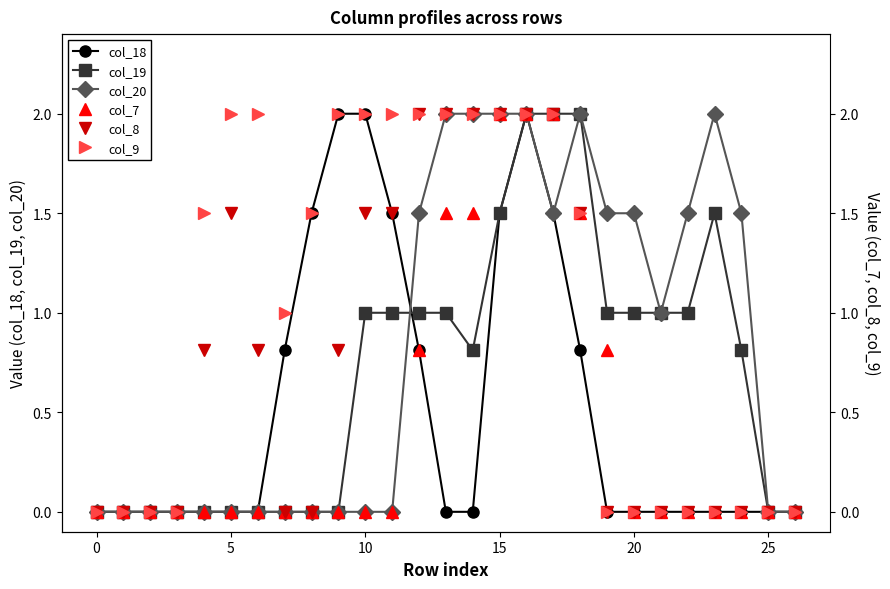

How many data points does each series have?

27